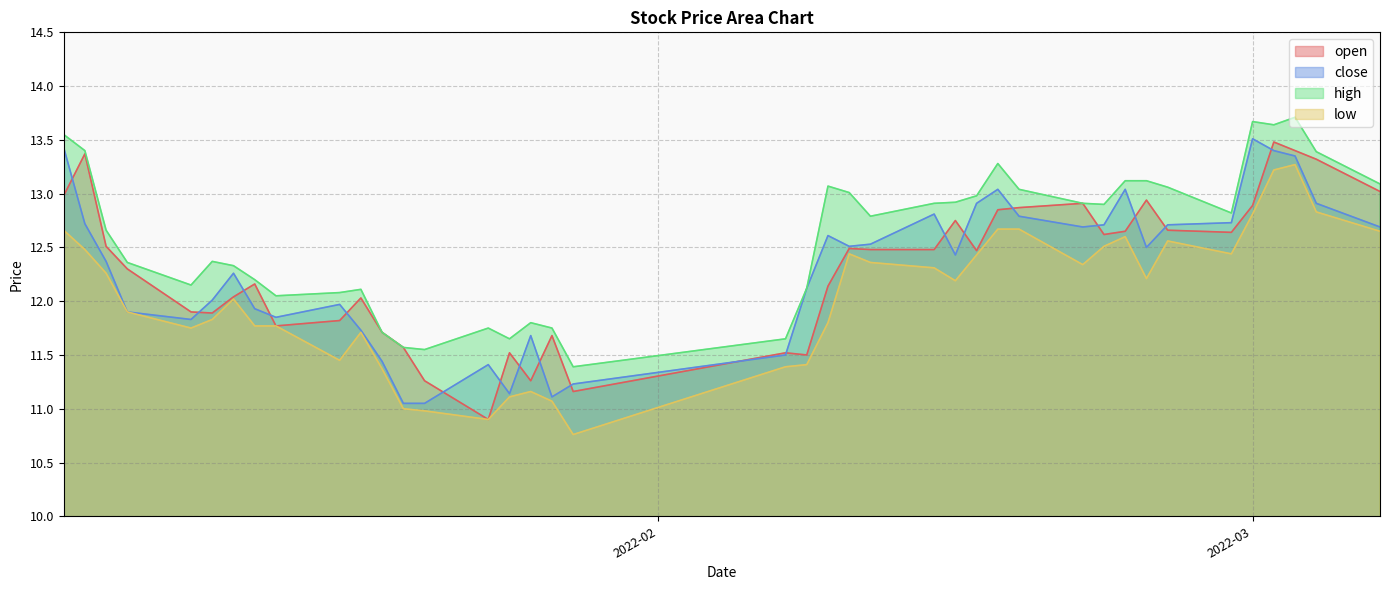

Is it true that high equals 13.6 at 2022-03-02?

True